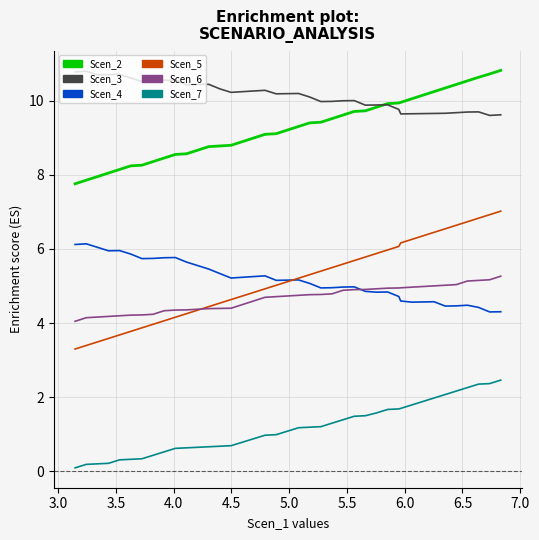

True or false: Scen_2 and Scen_7 intersect in this chart.

False